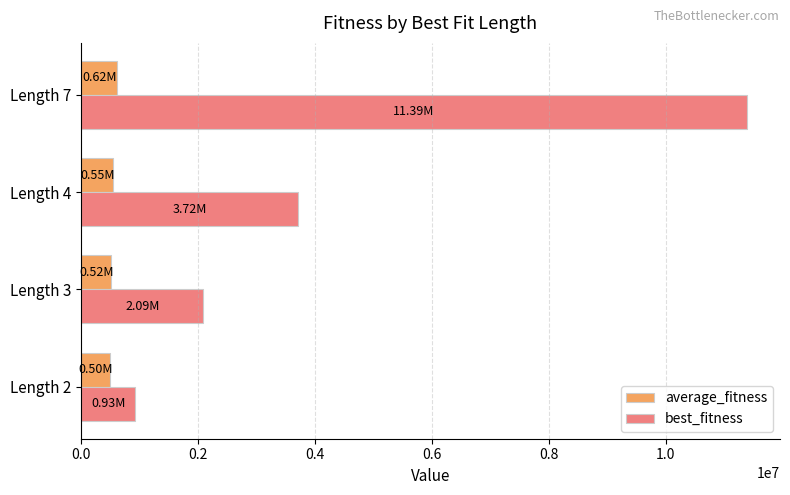

Which category has the highest value across all series?

Length 7